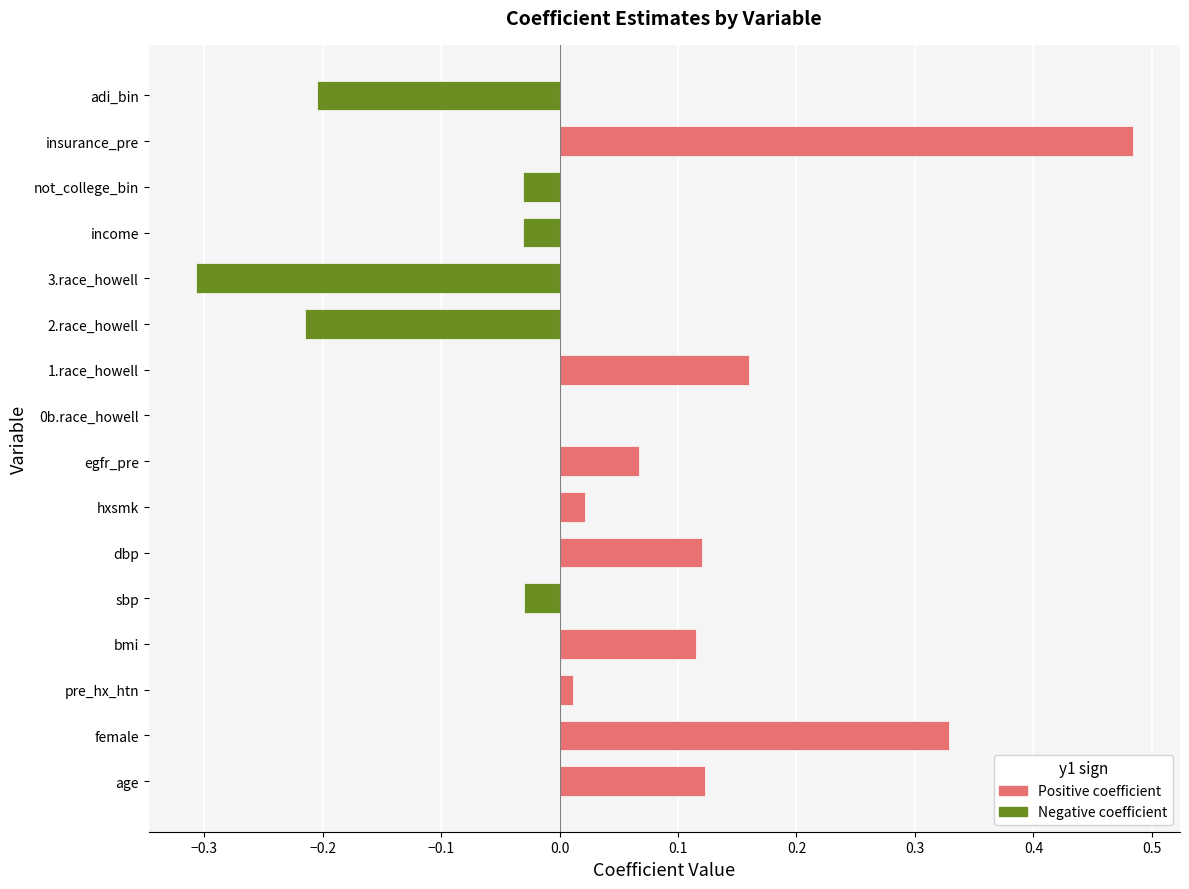

Which category has the highest value across all series?

insurance_pre